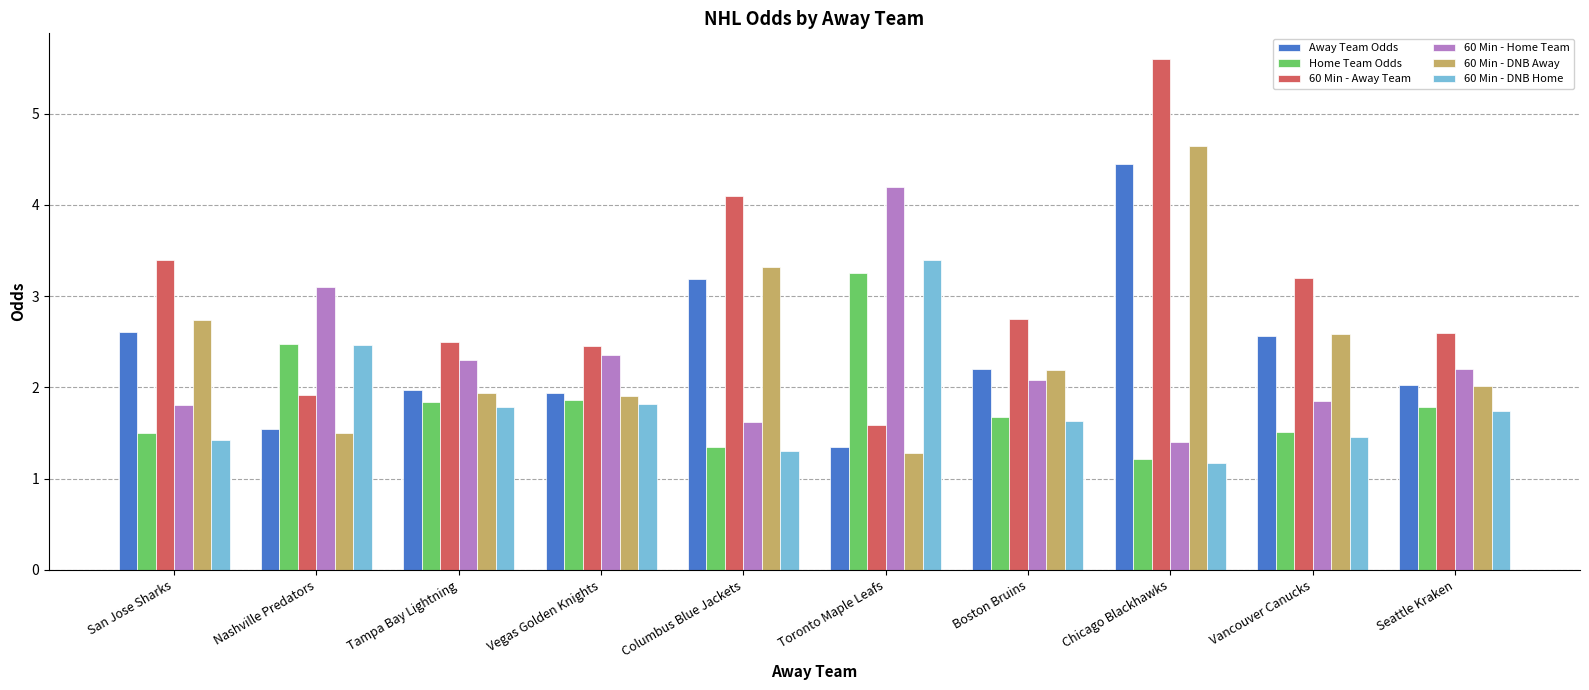

What is the spread (max minus min) of values at San Jose Sharks?

2.0